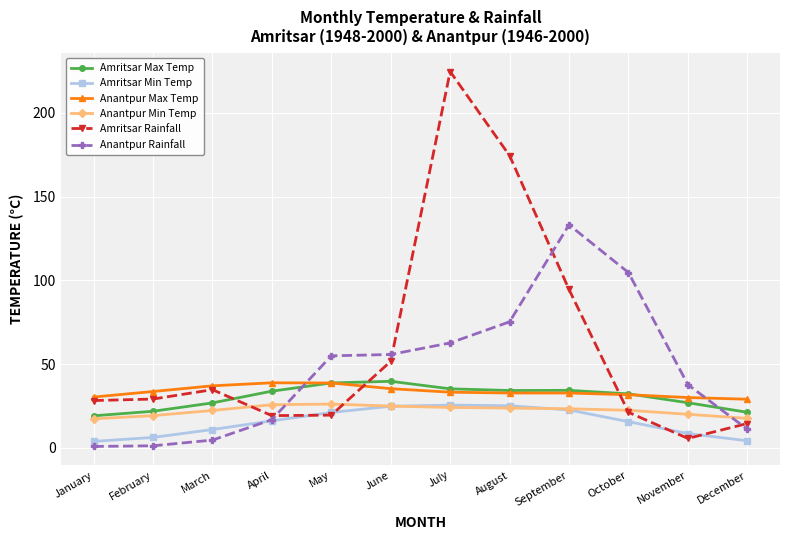

What is the difference between the maximum and minimum values in the Amritsar Rainfall series?

219.0